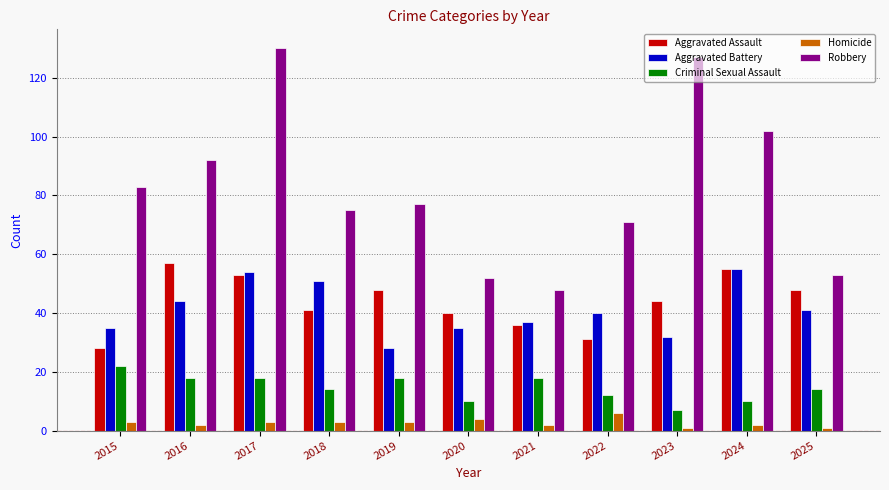

What value does the Aggravated Battery series have at 2015, to the nearest 5?

35